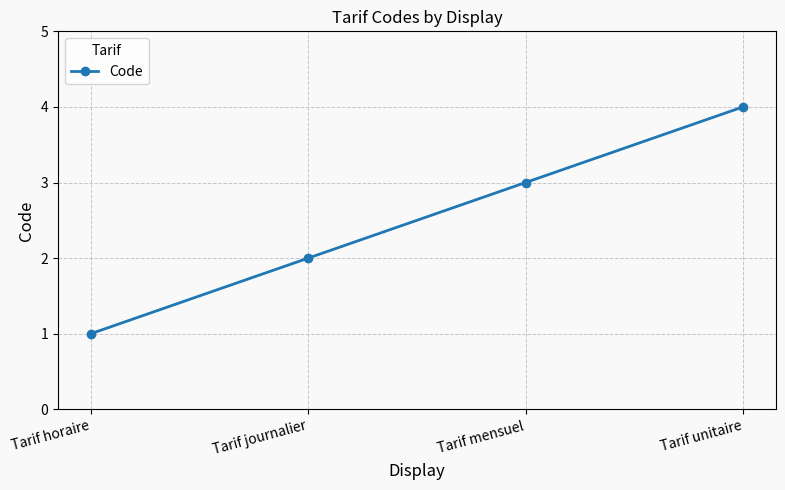

List the labels in order of value, smallest first.

Tarif horaire, Tarif journalier, Tarif mensuel, Tarif unitaire